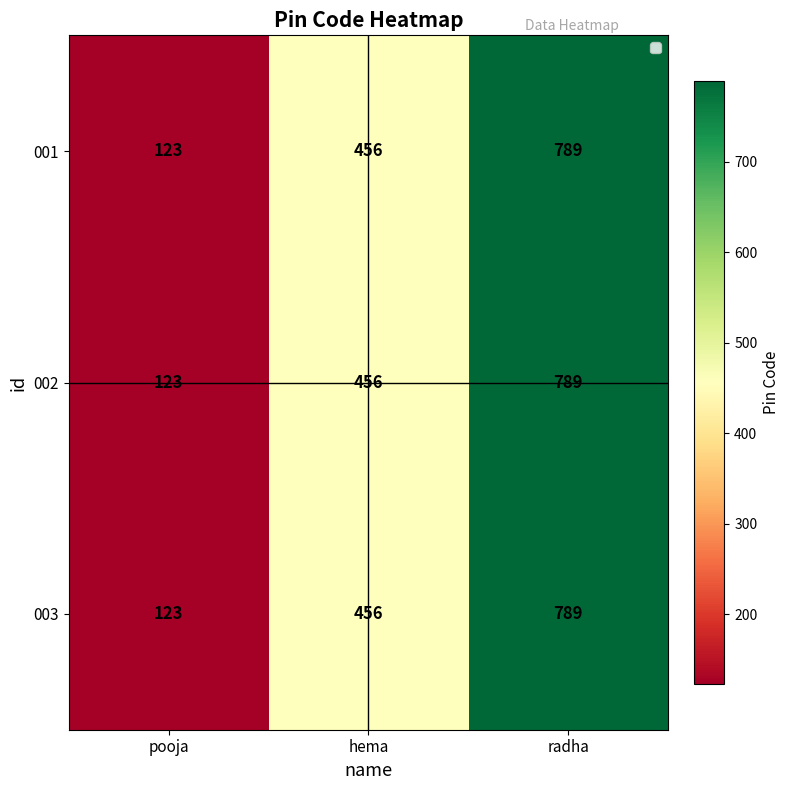

At which category is the sum across all series the highest?

radha